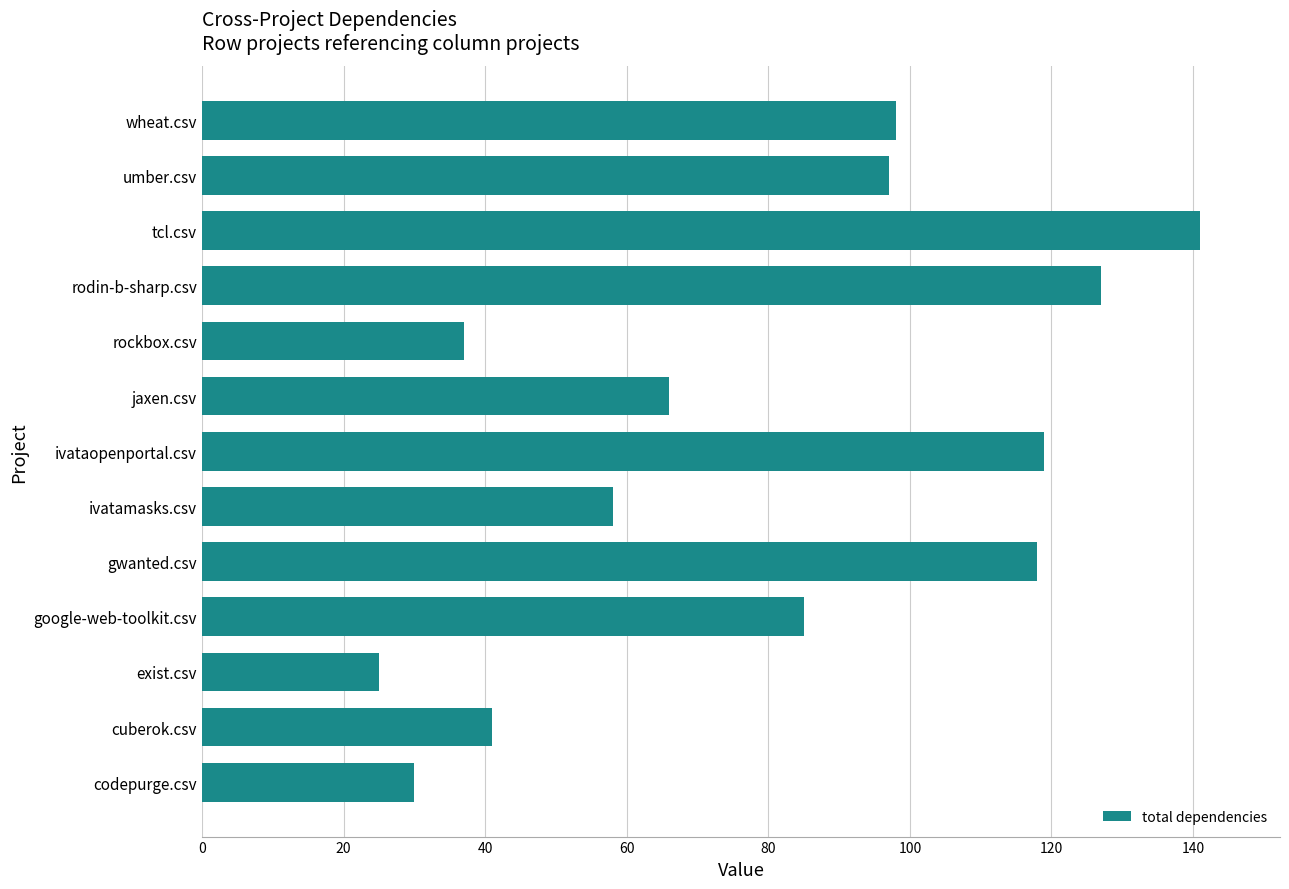

Does the chart contain any negative values?

No